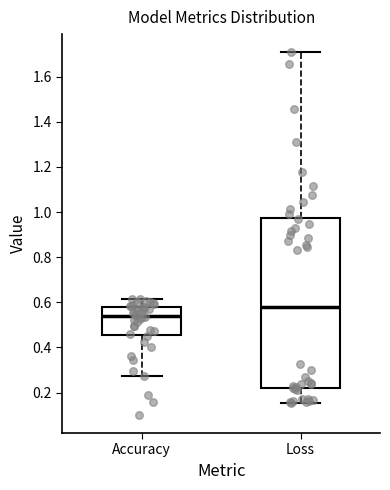

Comparing the boxes themselves (not the whiskers), which one is the tallest?

Loss